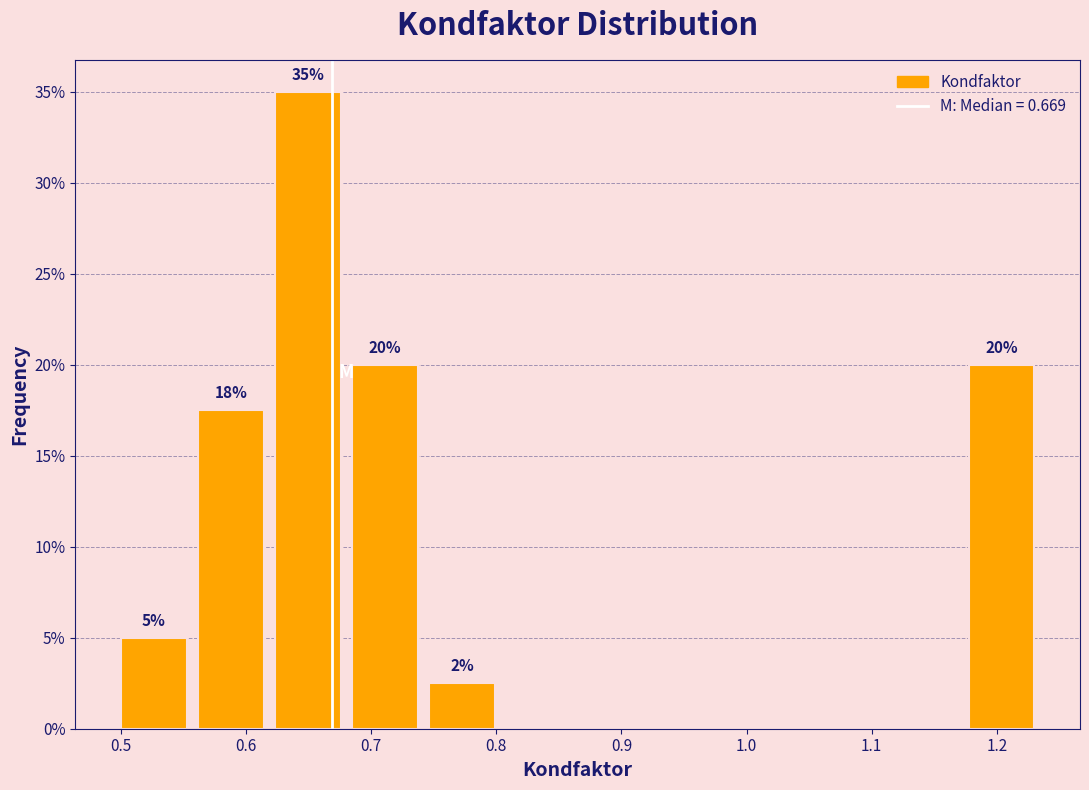

Which range on the x-axis has the tallest bar?

0.62 to 0.68